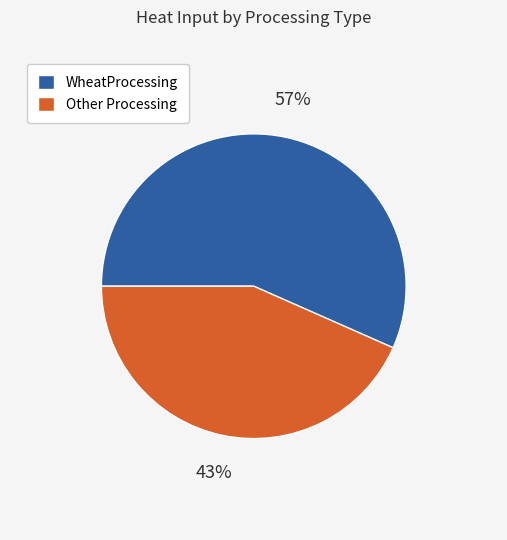

Is there any slice that represents more than half of the pie?

Yes